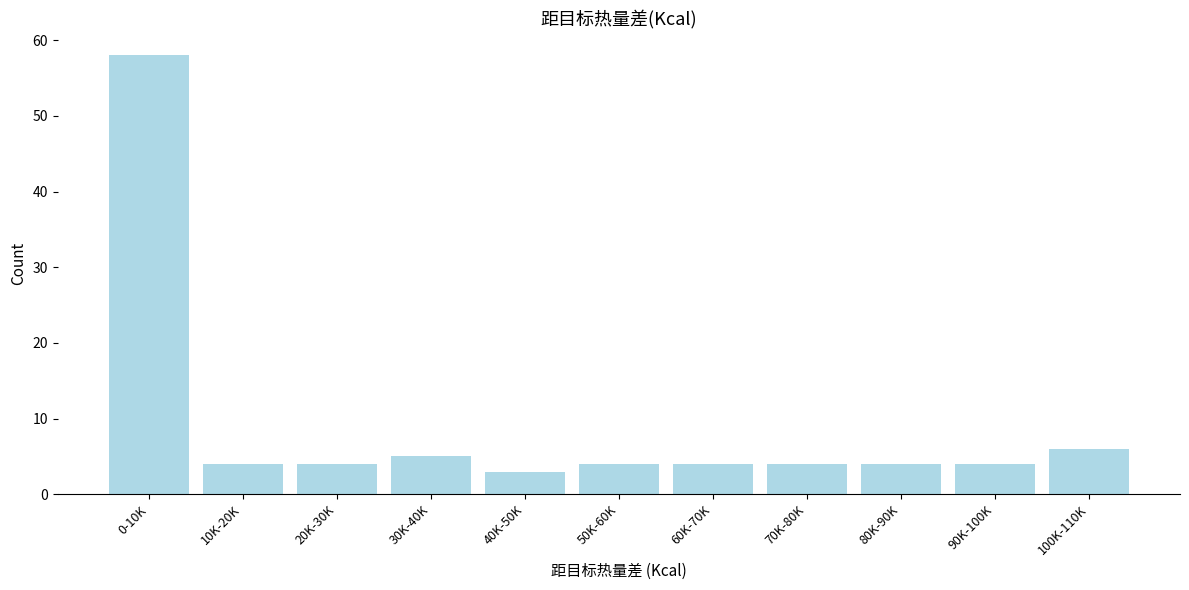

Reading left to right, extract all data points from this chart.

0-10K=58	10K-20K=4	20K-30K=4	30K-40K=5	40K-50K=3	50K-60K=4	60K-70K=4	70K-80K=4	80K-90K=4	90K-100K=4	100K-110K=6